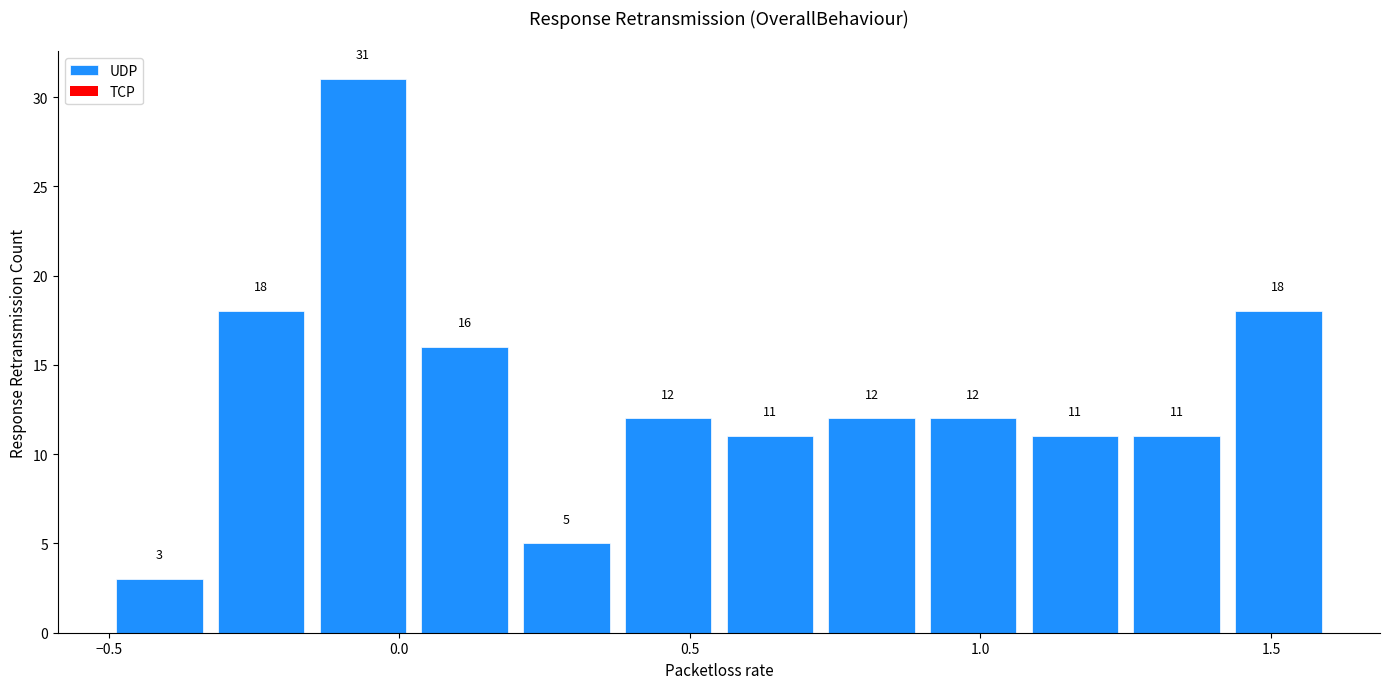

Read against the x-axis, roughly where is the centre of the tallest bar?

-0.05